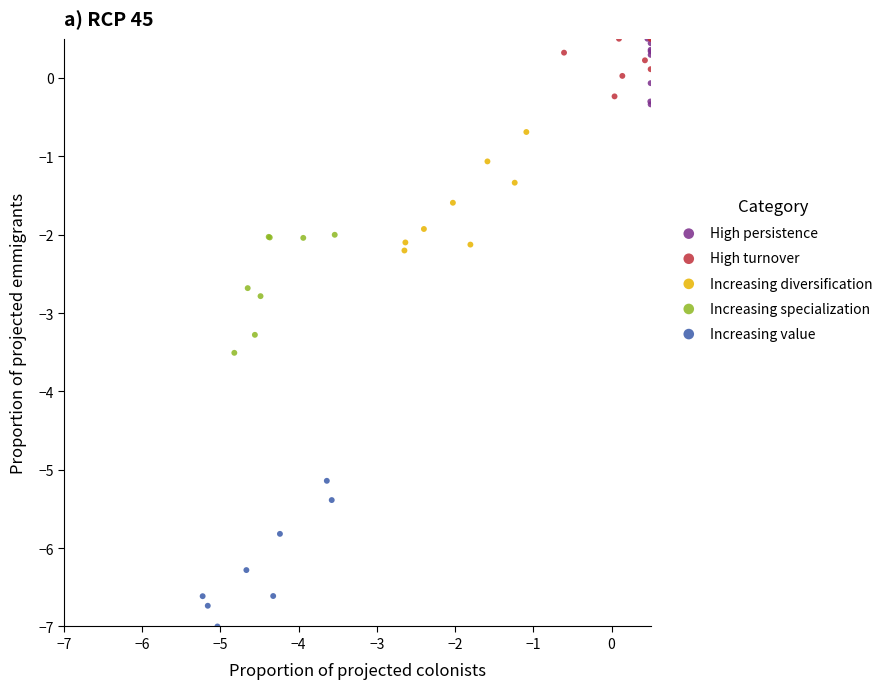

Which series has the largest Y range (max minus min)?

Increasing value